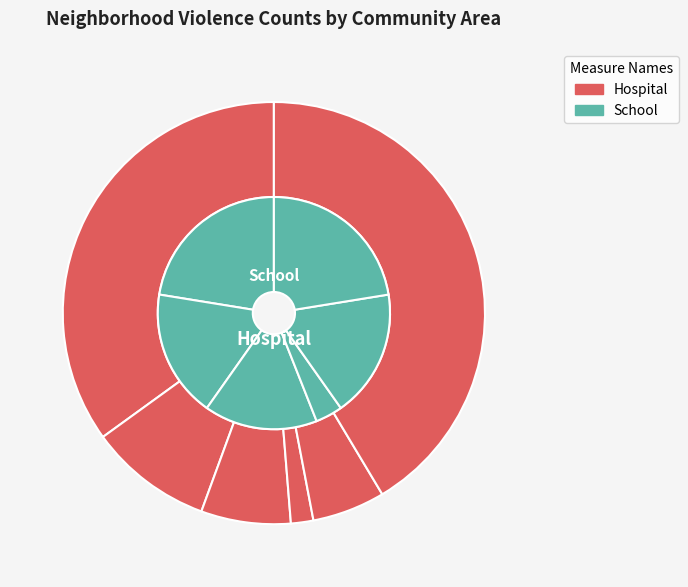

Does any single category account for the majority?

No